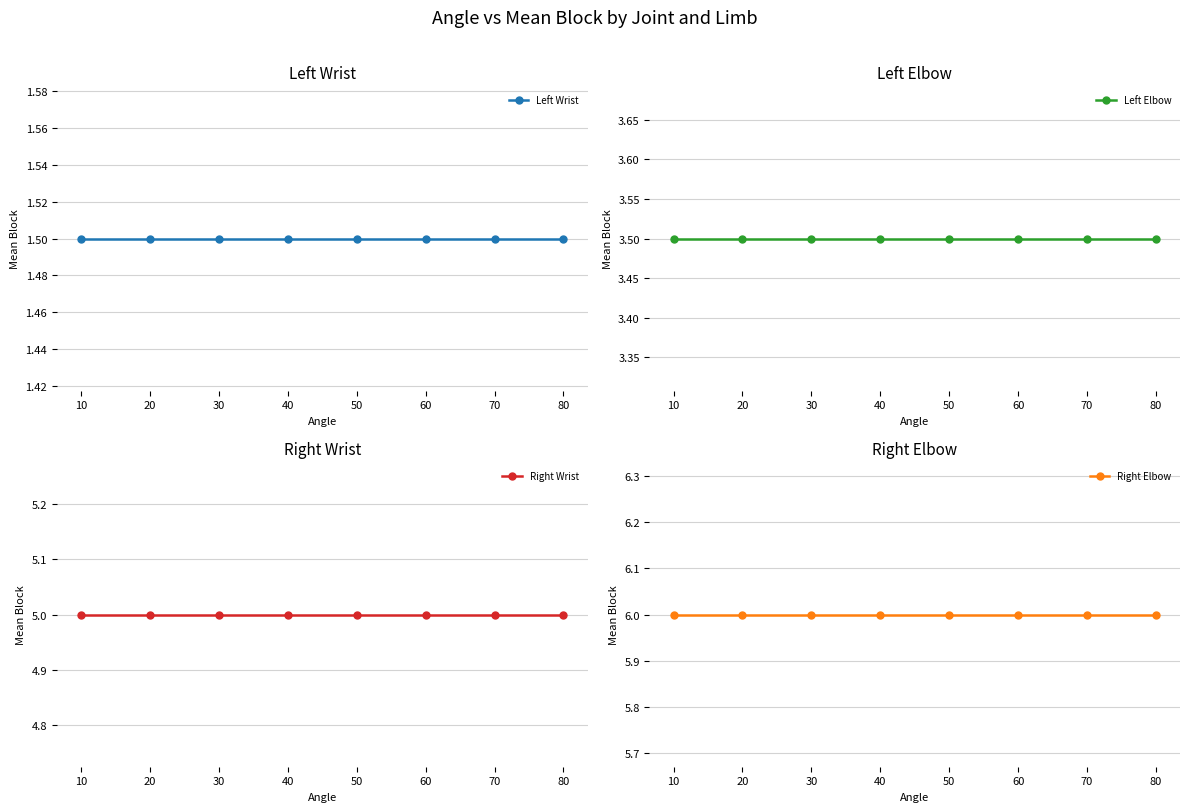

Which series has the largest total across all categories?

Right Elbow